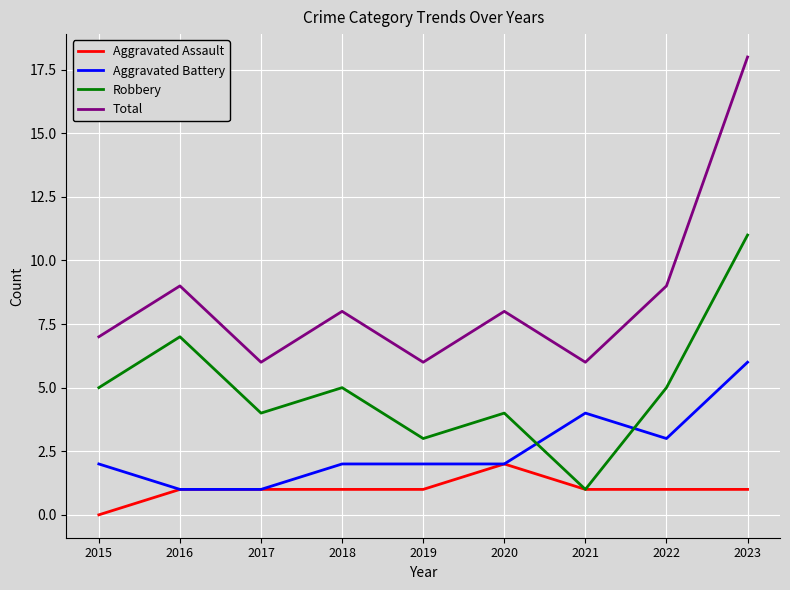

What is the approximate value of Aggravated Battery at 2020?

2